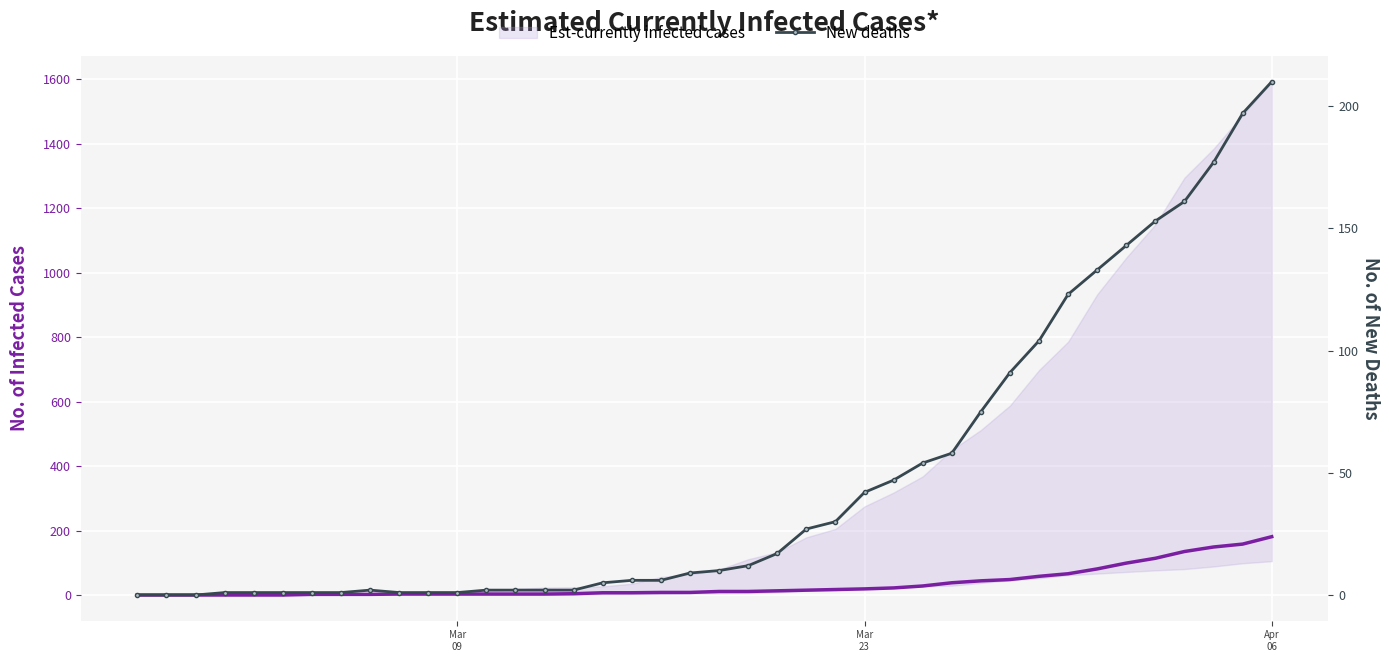

Which series changed the most between 13 and 30?

New deaths